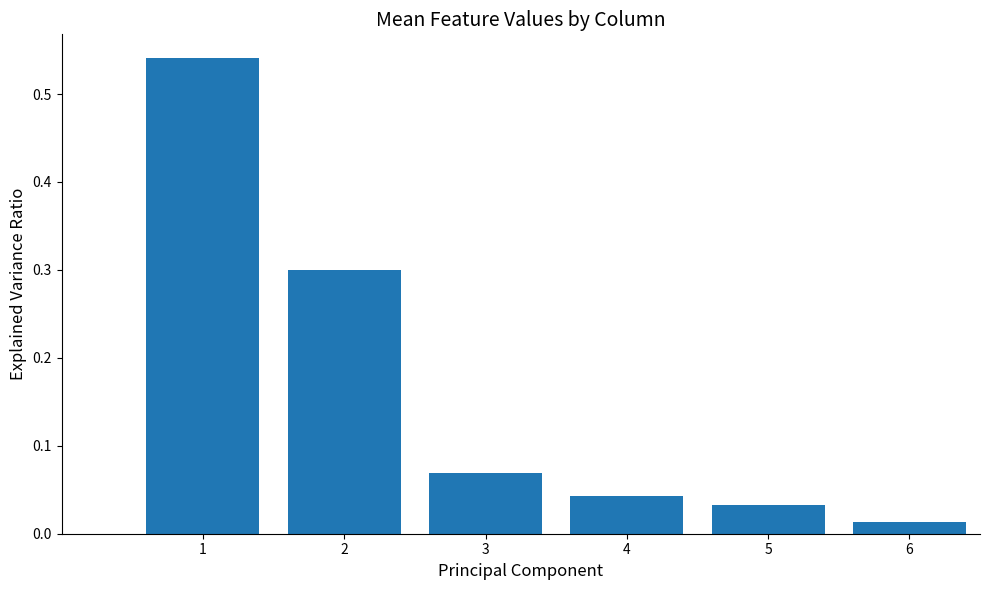

What is the difference between the second highest and second lowest values?

0.3